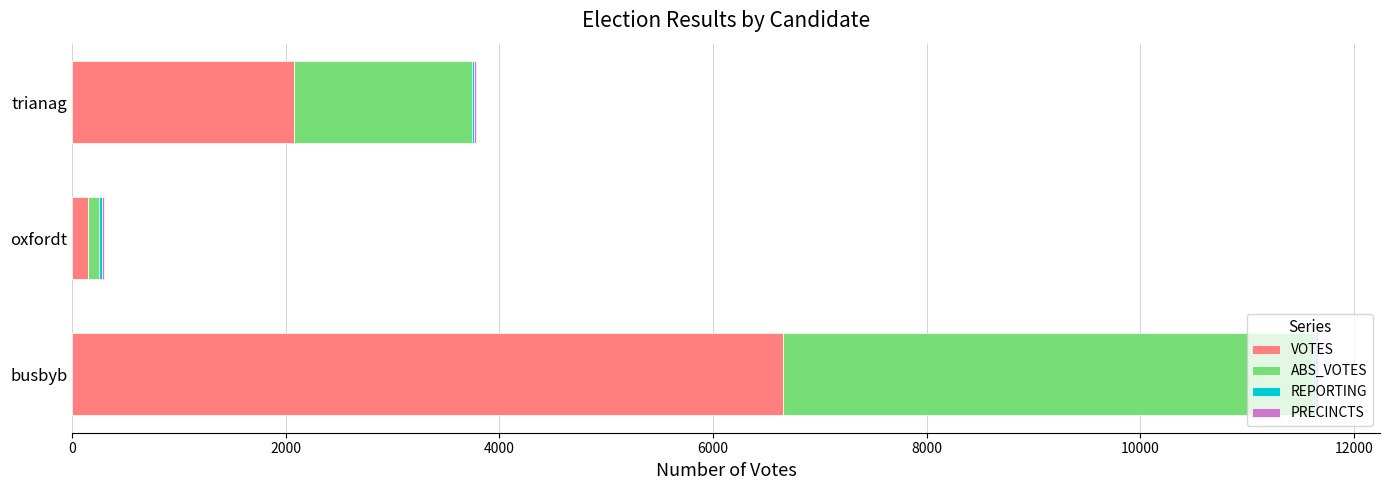

At which category is the sum across all series the highest?

busbyb